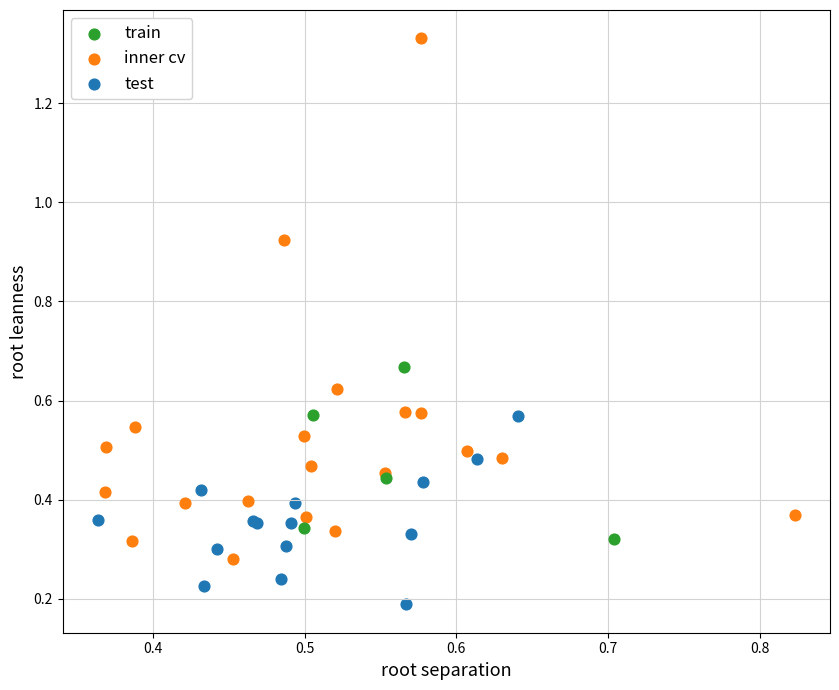

Which series reaches the minimum Y coordinate?

test